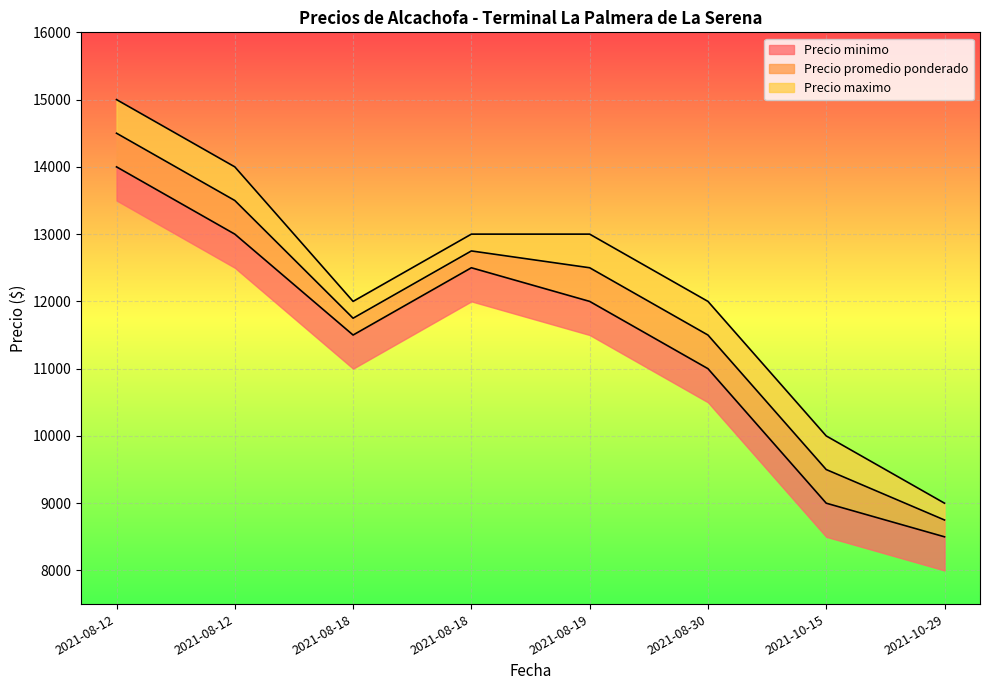

Which series changed the most between 2021-08-12 and 2021-08-18?

Precio maximo